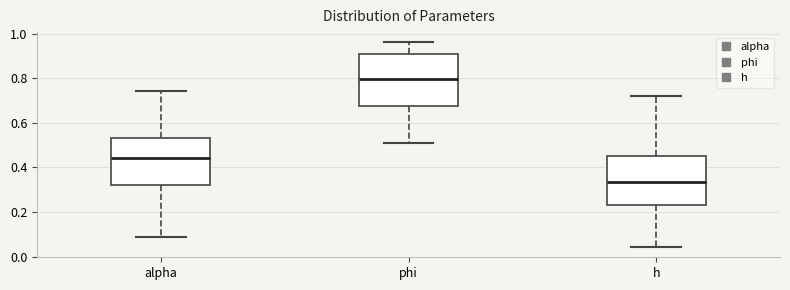

Reading left to right, transcribe this box plot: for each box, give where its median line is, the range the box spans, and where its two whiskers end, as read against the y-axis. The values are not printed on the chart, so give them approximately, as read against the axis.

alpha: median 0.44, box 0.32 to 0.54, whiskers 0.08 to 0.74
phi: median 0.80, box 0.68 to 0.90, whiskers 0.52 to 0.96
h: median 0.34, box 0.24 to 0.46, whiskers 0.04 to 0.72